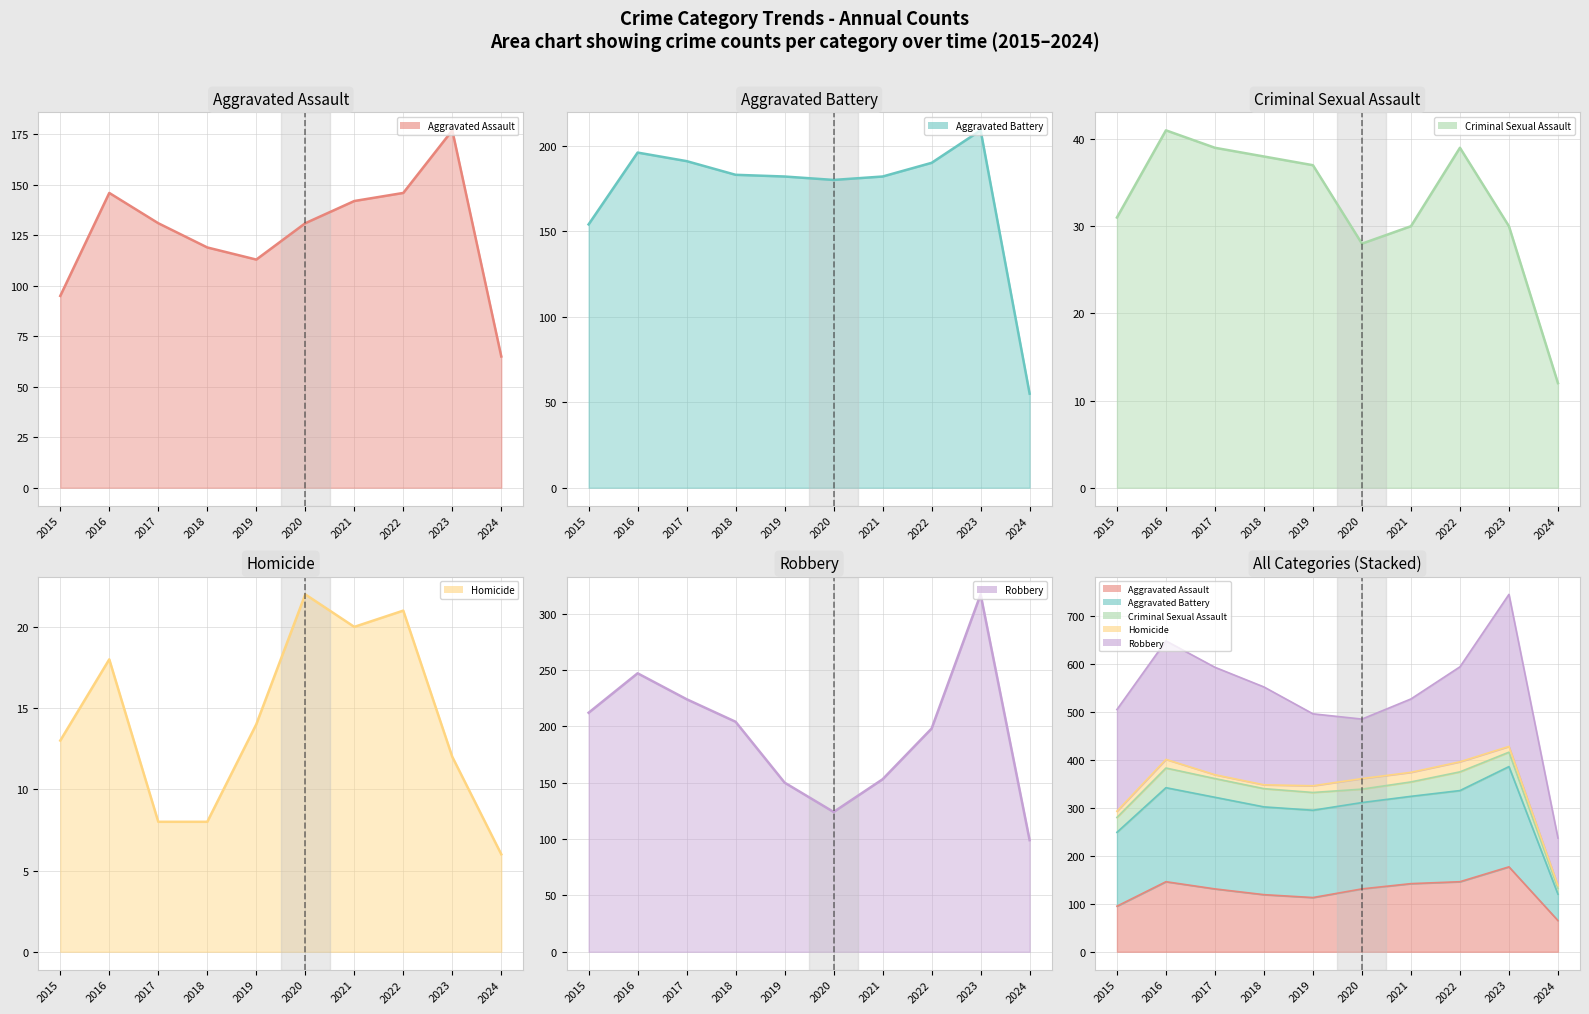

Where does the Aggravated Battery series first go above 183?

2016